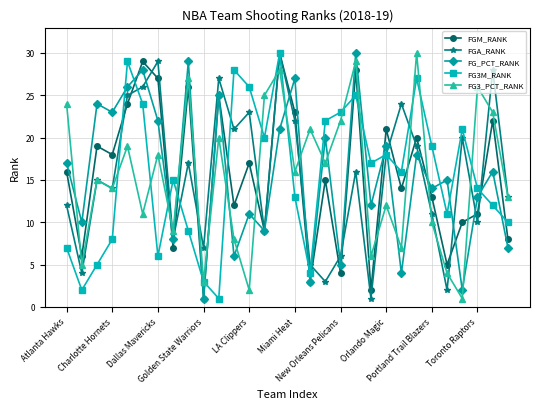

Which series ends up on top after the final intersection of FG3_PCT_RANK and FGM_RANK?

FG3_PCT_RANK